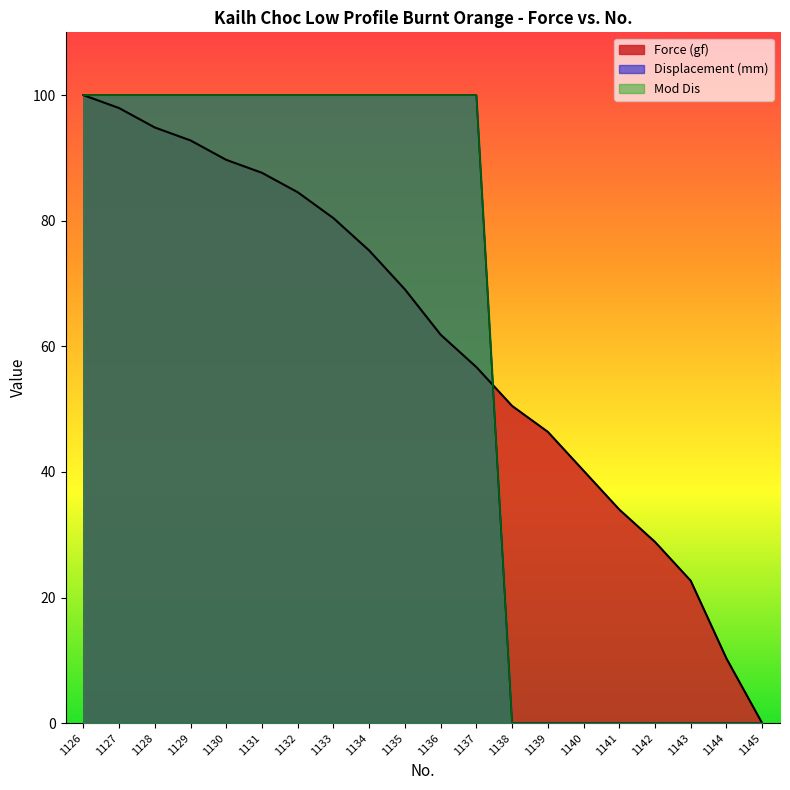

True or false: Mod Dis has more than 2 interior local peaks.

False